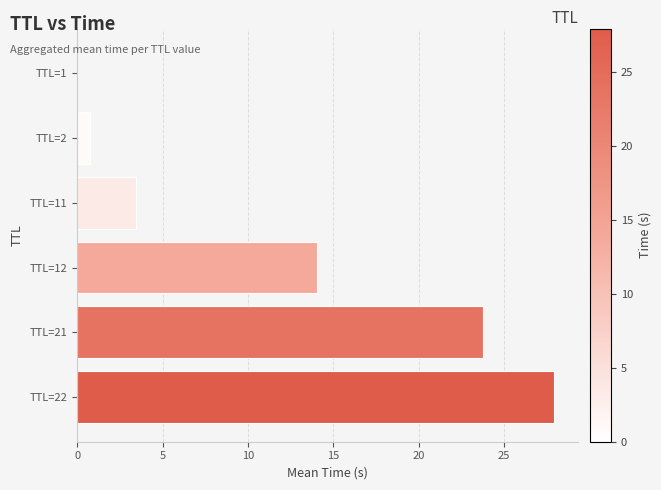

Which category has the highest value across all series?

TTL=22